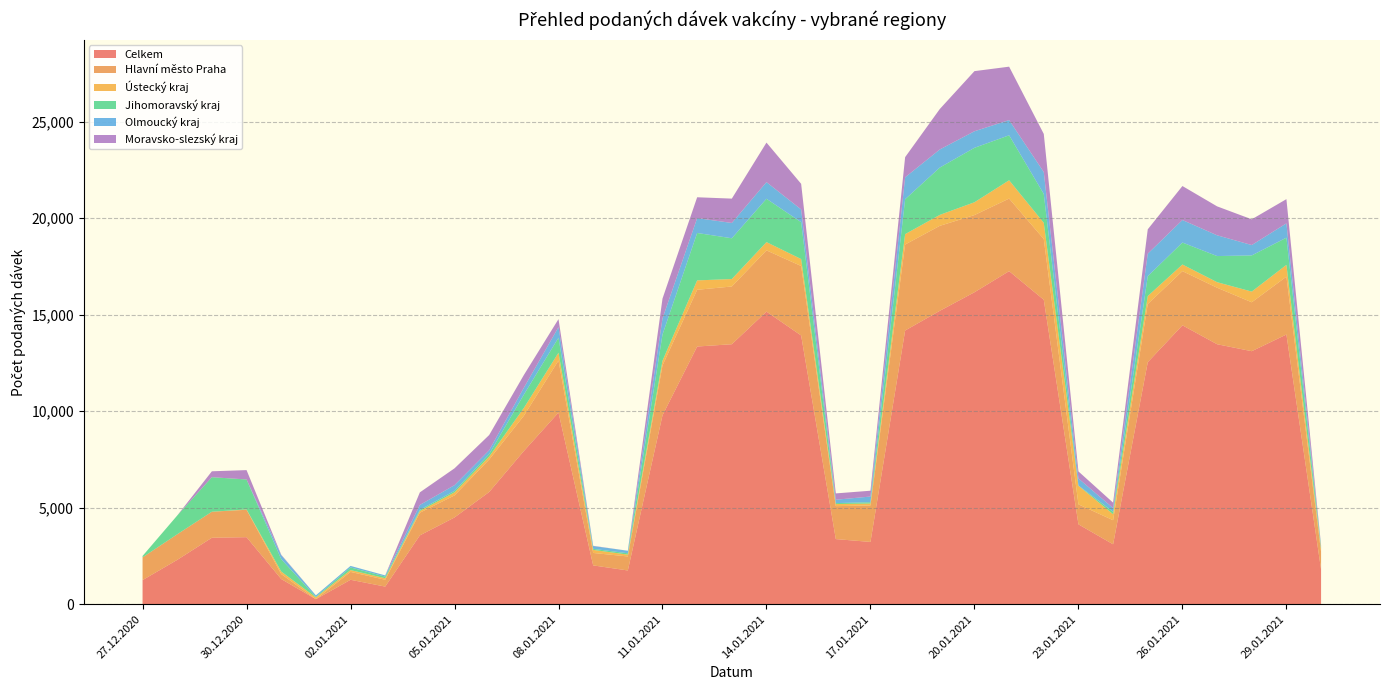

Reading right to left, extract all data points from this chart.

Celkem: 30.01.2021=1799	29.01.2021=13972	28.01.2021=13108	27.01.2021=13469	26.01.2021=14449	25.01.2021=12538	24.01.2021=3105	23.01.2021=4139	22.01.2021=15772	21.01.2021=17255	20.01.2021=16161	19.01.2021=15199	18.01.2021=14179	17.01.2021=3227	16.01.2021=3375	15.01.2021=13922	14.01.2021=15159	13.01.2021=13469	12.01.2021=13350	11.01.2021=9786	10.01.2021=1749	09.01.2021=2012	08.01.2021=9928	07.01.2021=7937	06.01.2021=5815	05.01.2021=4495	04.01.2021=3567	03.01.2021=914	02.01.2021=1266	01.01.2021=261	31.12.2020=1306	30.12.2020=3474	29.12.2020=3444	28.12.2020=2298	27.12.2020=1250
Hlavní město Praha: 30.01.2021=910	29.01.2021=2997	28.01.2021=2534	27.01.2021=2927	26.01.2021=2806	25.01.2021=3015	24.01.2021=1247	23.01.2021=1035	22.01.2021=3146	21.01.2021=3759	20.01.2021=3998	19.01.2021=4403	18.01.2021=4455	17.01.2021=1889	16.01.2021=1706	15.01.2021=3599	14.01.2021=3172	13.01.2021=2991	12.01.2021=2939	11.01.2021=2584	10.01.2021=726	09.01.2021=644	08.01.2021=2697	07.01.2021=1825	06.01.2021=1682	05.01.2021=1142	04.01.2021=1175	03.01.2021=354	02.01.2021=409	01.01.2021=0	31.12.2020=258	30.12.2020=1419	29.12.2020=1348	28.12.2020=1325	27.12.2020=1177
Ústecký kraj: 30.01.2021=151	29.01.2021=610	28.01.2021=554	27.01.2021=287	26.01.2021=344	25.01.2021=411	24.01.2021=310	23.01.2021=964	22.01.2021=840	21.01.2021=948	20.01.2021=664	19.01.2021=567	18.01.2021=537	17.01.2021=100	16.01.2021=108	15.01.2021=360	14.01.2021=428	13.01.2021=386	12.01.2021=487	11.01.2021=242	10.01.2021=96	09.01.2021=159	08.01.2021=404	07.01.2021=404	06.01.2021=152	05.01.2021=158	04.01.2021=86	03.01.2021=79	02.01.2021=94	01.01.2021=90	31.12.2020=130	30.12.2020=17	29.12.2020=0	28.12.2020=0	27.12.2020=0
Jihomoravský kraj: 30.01.2021=74	29.01.2021=1409	28.01.2021=1873	27.01.2021=1353	26.01.2021=1137	25.01.2021=1029	24.01.2021=126	23.01.2021=12	22.01.2021=1496	21.01.2021=2330	20.01.2021=2821	19.01.2021=2452	18.01.2021=1808	17.01.2021=67	16.01.2021=50	15.01.2021=1910	14.01.2021=2245	13.01.2021=2112	12.01.2021=2456	11.01.2021=1359	10.01.2021=68	09.01.2021=55	08.01.2021=778	07.01.2021=691	06.01.2021=132	05.01.2021=77	04.01.2021=61	03.01.2021=86	02.01.2021=138	01.01.2021=30	31.12.2020=639	30.12.2020=1553	29.12.2020=1789	28.12.2020=973	27.12.2020=72
Olmoucký kraj: 30.01.2021=76	29.01.2021=743	28.01.2021=538	27.01.2021=1076	26.01.2021=1168	25.01.2021=1167	24.01.2021=194	23.01.2021=364	22.01.2021=1134	21.01.2021=788	20.01.2021=858	19.01.2021=937	18.01.2021=1136	17.01.2021=296	16.01.2021=174	15.01.2021=660	14.01.2021=862	13.01.2021=793	12.01.2021=770	11.01.2021=834	10.01.2021=132	09.01.2021=145	08.01.2021=548	07.01.2021=356	06.01.2021=196	05.01.2021=296	04.01.2021=254	03.01.2021=61	02.01.2021=78	01.01.2021=79	31.12.2020=211	30.12.2020=0	29.12.2020=0	28.12.2020=0	27.12.2020=0
Moravsko-slezský kraj: 30.01.2021=42	29.01.2021=1254	28.01.2021=1333	27.01.2021=1499	26.01.2021=1760	25.01.2021=1262	24.01.2021=280	23.01.2021=366	22.01.2021=1975	21.01.2021=2767	20.01.2021=3114	19.01.2021=2095	18.01.2021=1045	17.01.2021=301	16.01.2021=328	15.01.2021=1328	14.01.2021=2048	13.01.2021=1261	12.01.2021=1080	11.01.2021=1026	10.01.2021=0	09.01.2021=12	08.01.2021=415	07.01.2021=660	06.01.2021=789	05.01.2021=872	04.01.2021=652	03.01.2021=0	02.01.2021=0	01.01.2021=0	31.12.2020=24	30.12.2020=485	29.12.2020=306	28.12.2020=0	27.12.2020=1